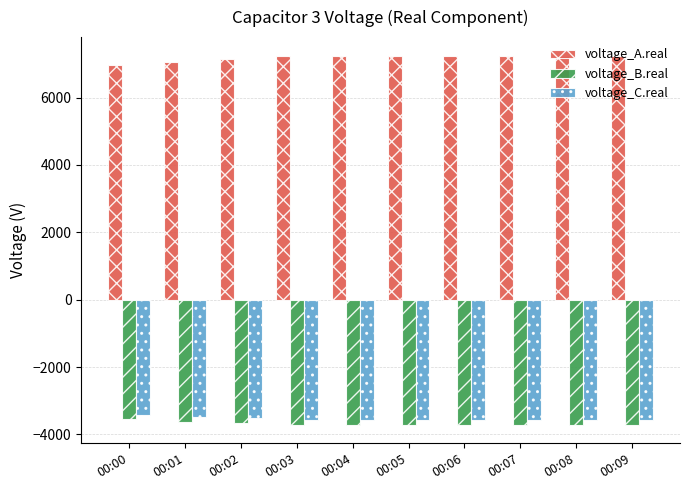

How many categories are shown in the chart?

10